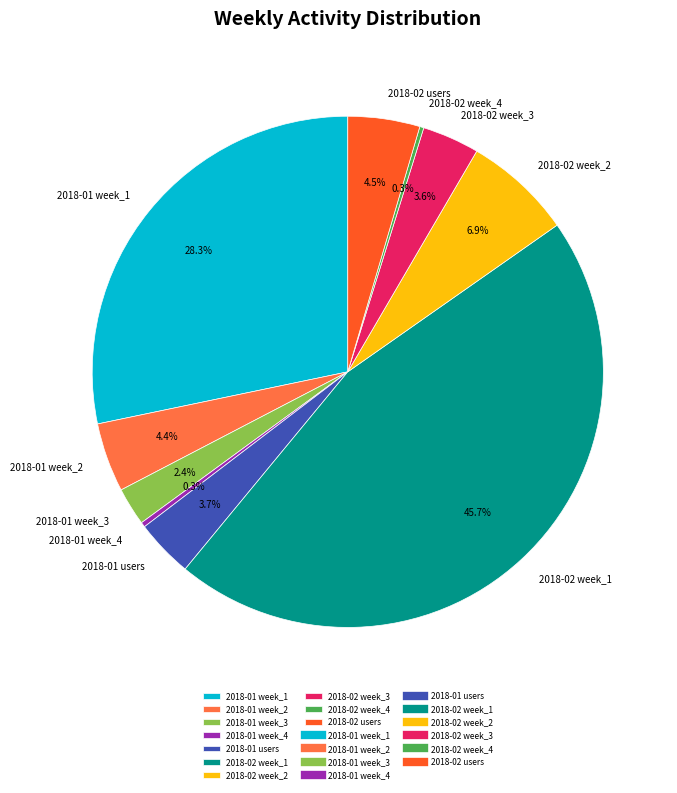

What percentage is the 2018-02 week_1 slice, to the nearest percent?

46%